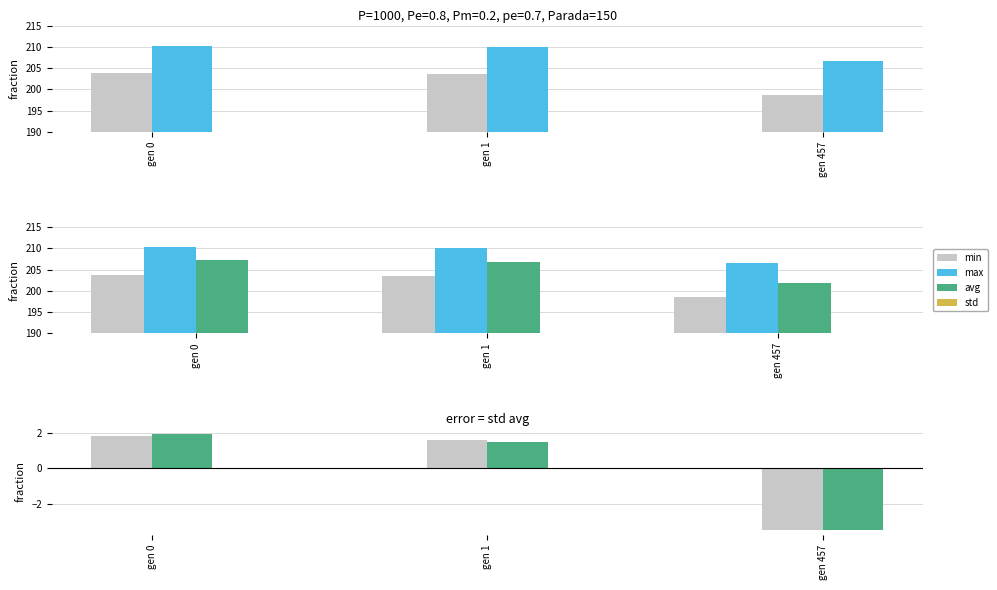

What are all the series names shown in the legend?

min, max, avg, std